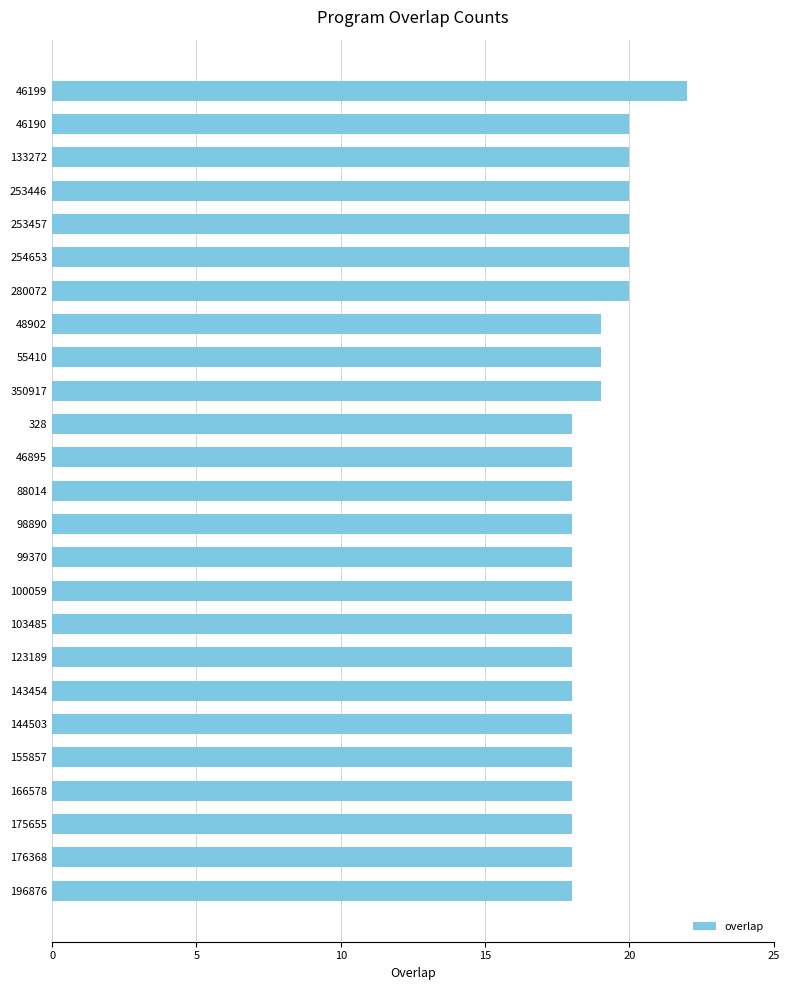

Reading top to bottom, list all the values displayed in this chart.

46199=22	46190=20	133272=20	253446=20	253457=20	254653=20	280072=20	48902=19	55410=19	350917=19	328=18	46895=18	88014=18	98890=18	99370=18	100059=18	103485=18	123189=18	143454=18	144503=18	155857=18	166578=18	175655=18	176368=18	196876=18